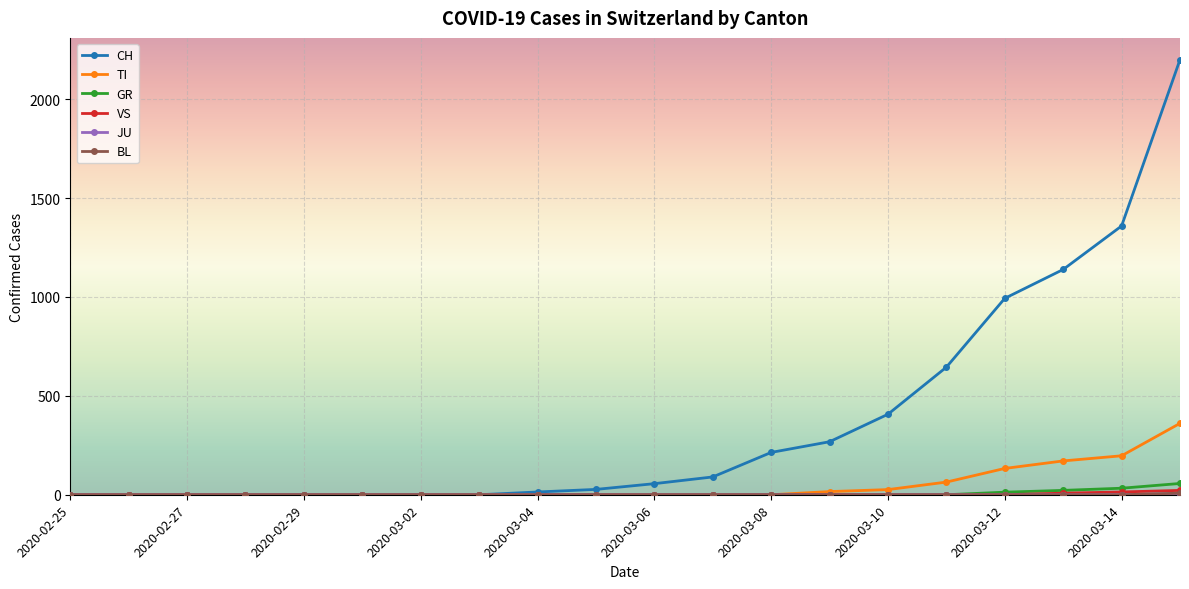

What is the greatest value displayed?

2200